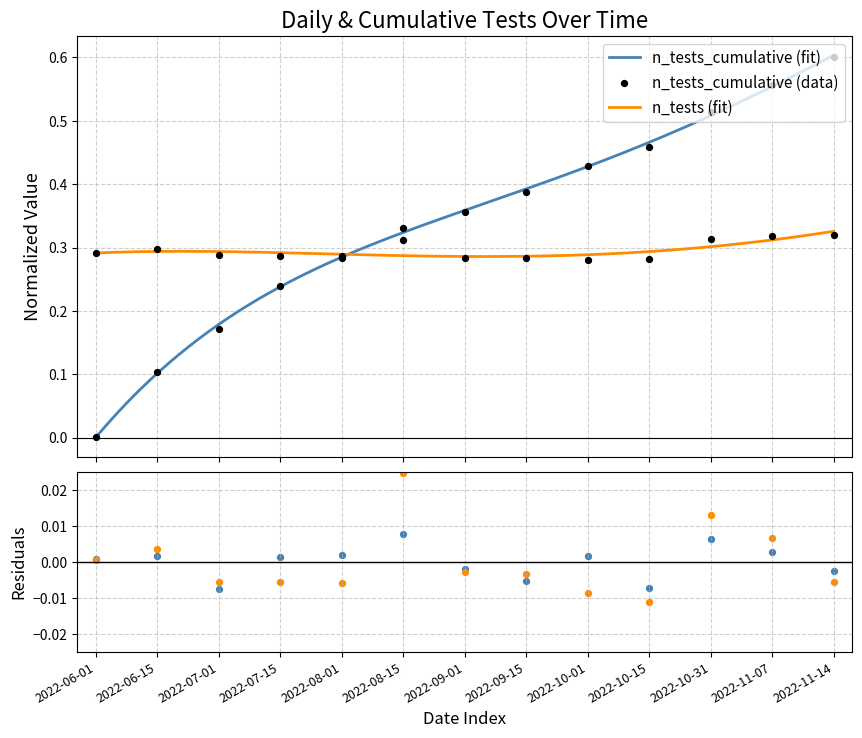

At which category is the sum across all series the highest?

2022-11-14